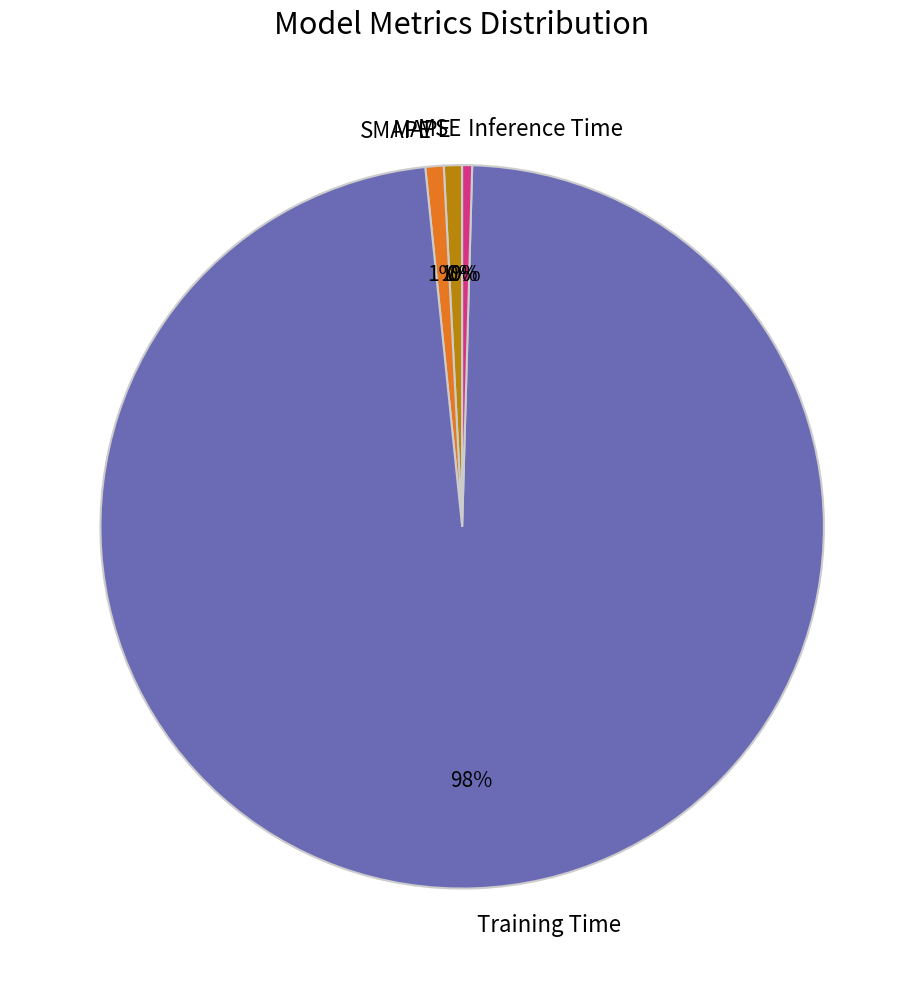

Which category has the biggest portion of the pie?

Training Time